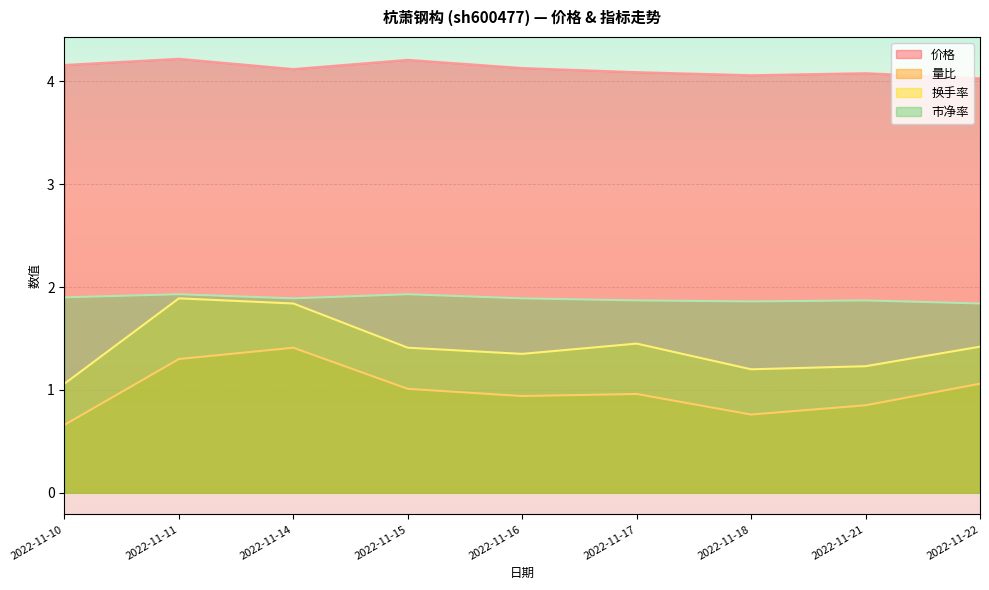

Is it true that 量比 equals 1.4 at 2022-11-21?

False